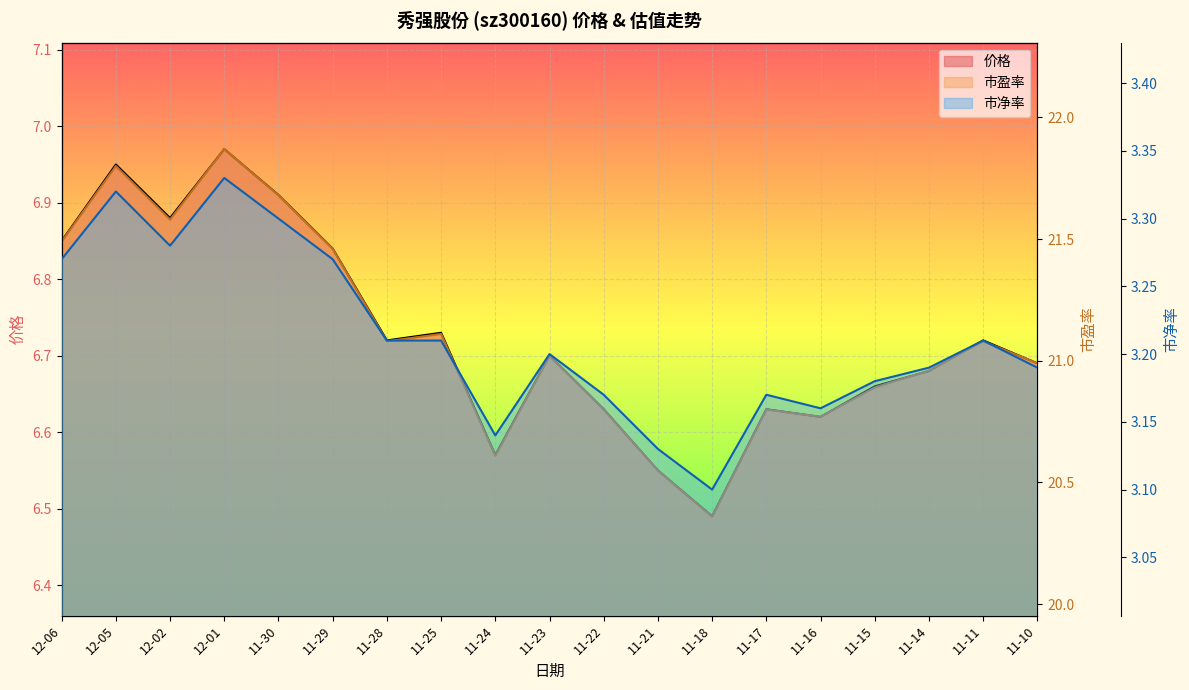

Where is 价格 nearest to the value 6?

11-18